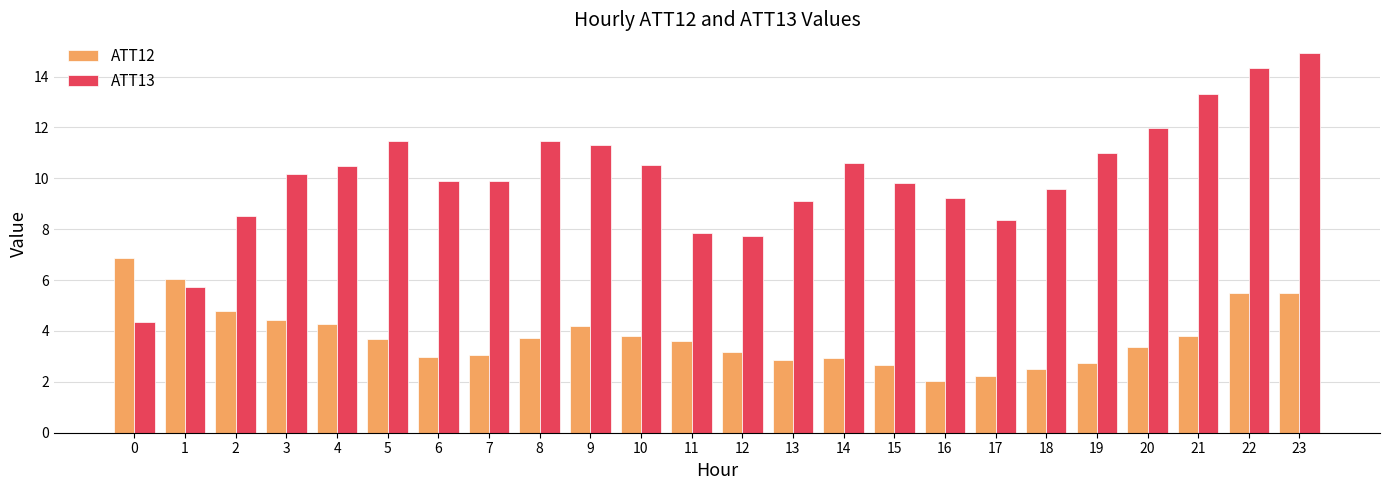

What are all the series names shown in the legend?

ATT12, ATT13